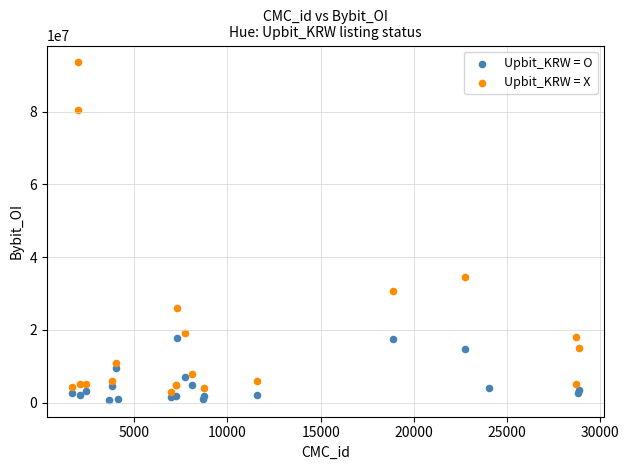

What are all the series names shown in the legend?

Upbit_KRW = O, Upbit_KRW = X